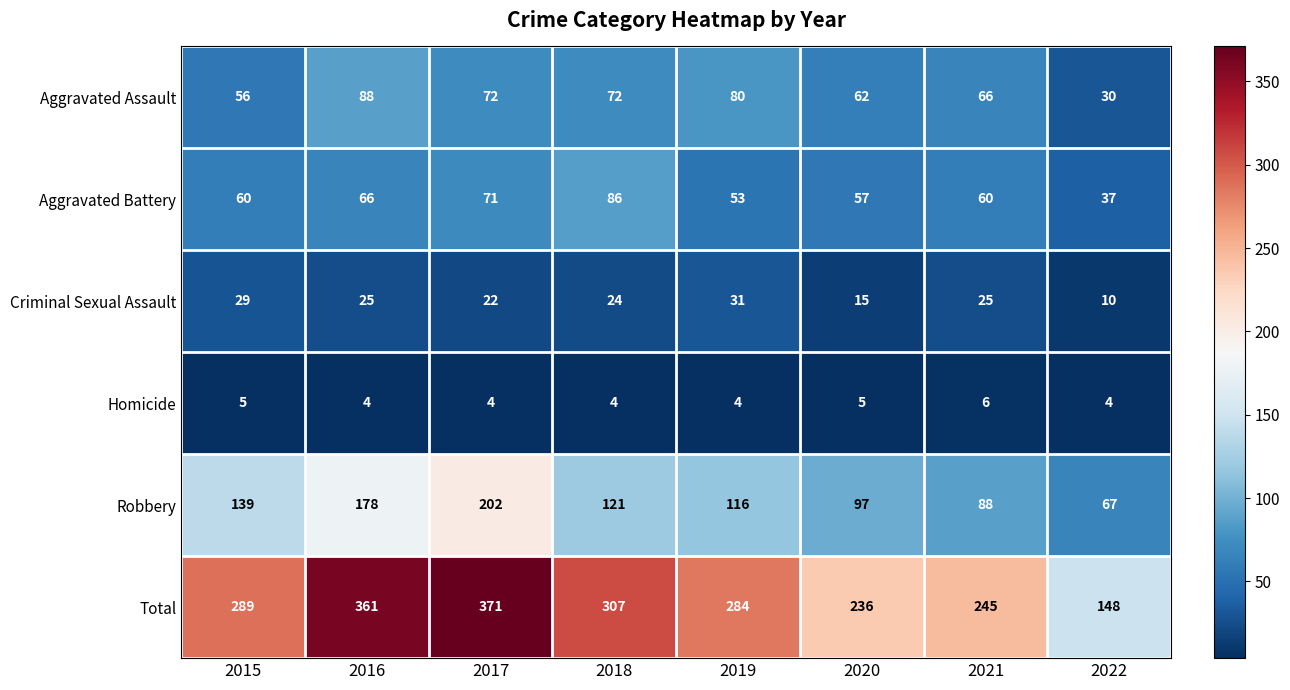

What is the spread (max minus min) of values at 2016?

357